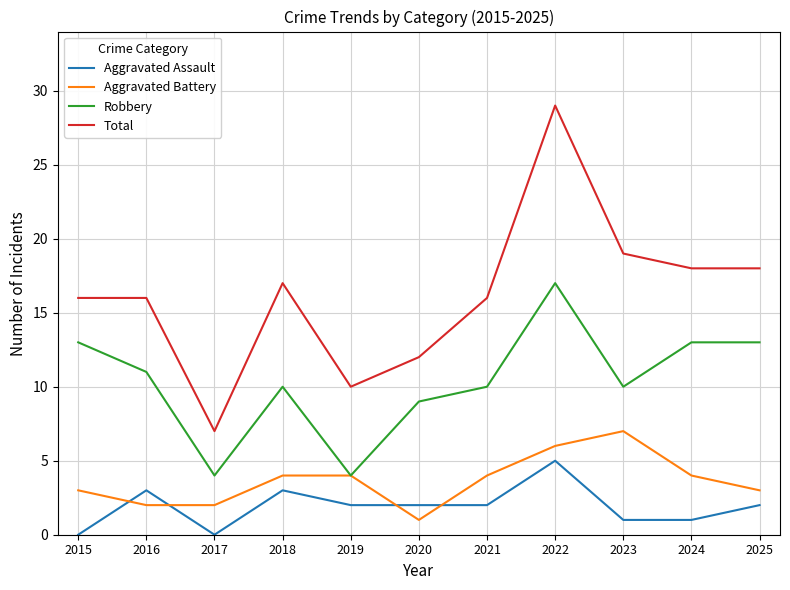

Reading left to right, extract all data points from this chart.

Aggravated Assault: 2015=0	2016=3	2017=0	2018=3	2019=2	2020=2	2021=2	2022=5	2023=1	2024=1	2025=2
Aggravated Battery: 2015=3	2016=2	2017=2	2018=4	2019=4	2020=1	2021=4	2022=6	2023=7	2024=4	2025=3
Robbery: 2015=13	2016=11	2017=4	2018=10	2019=4	2020=9	2021=10	2022=17	2023=10	2024=13	2025=13
Total: 2015=16	2016=16	2017=7	2018=17	2019=10	2020=12	2021=16	2022=29	2023=19	2024=18	2025=18